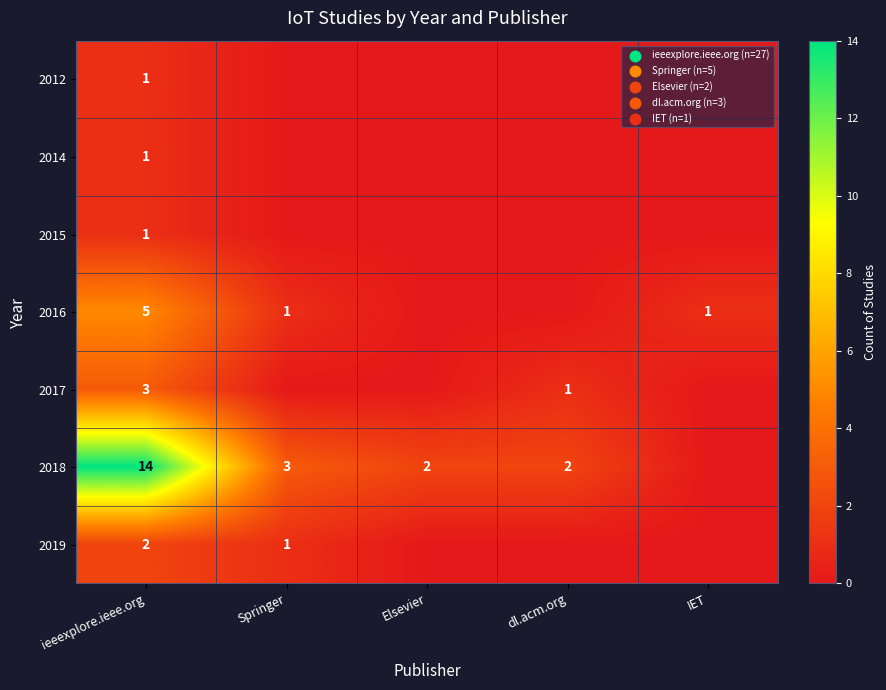

Which category has the highest value across all series?

ieeexplore.ieee.org